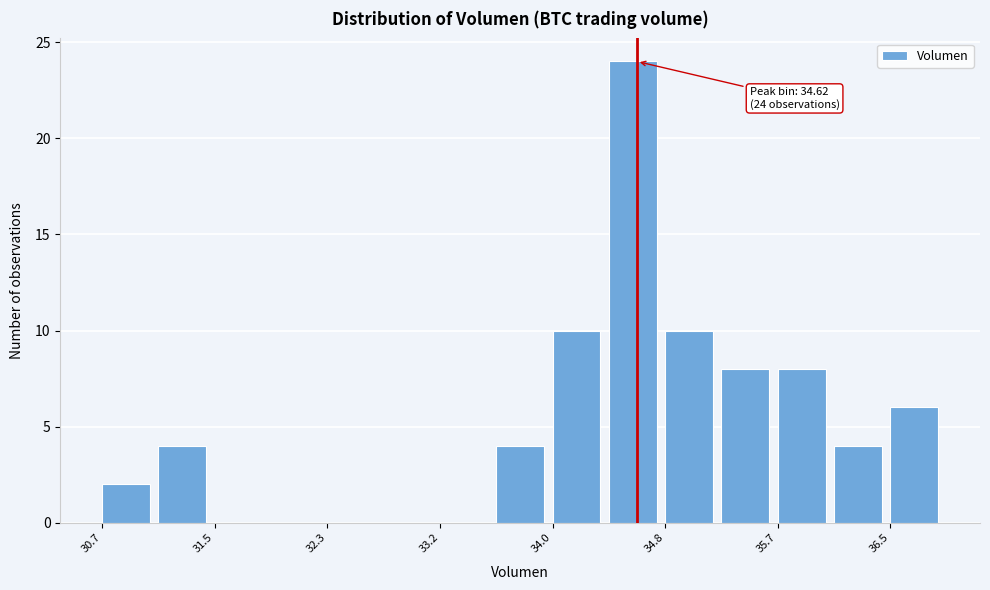

Over which range of the x-axis is the bar tallest?

34.4 to 34.8